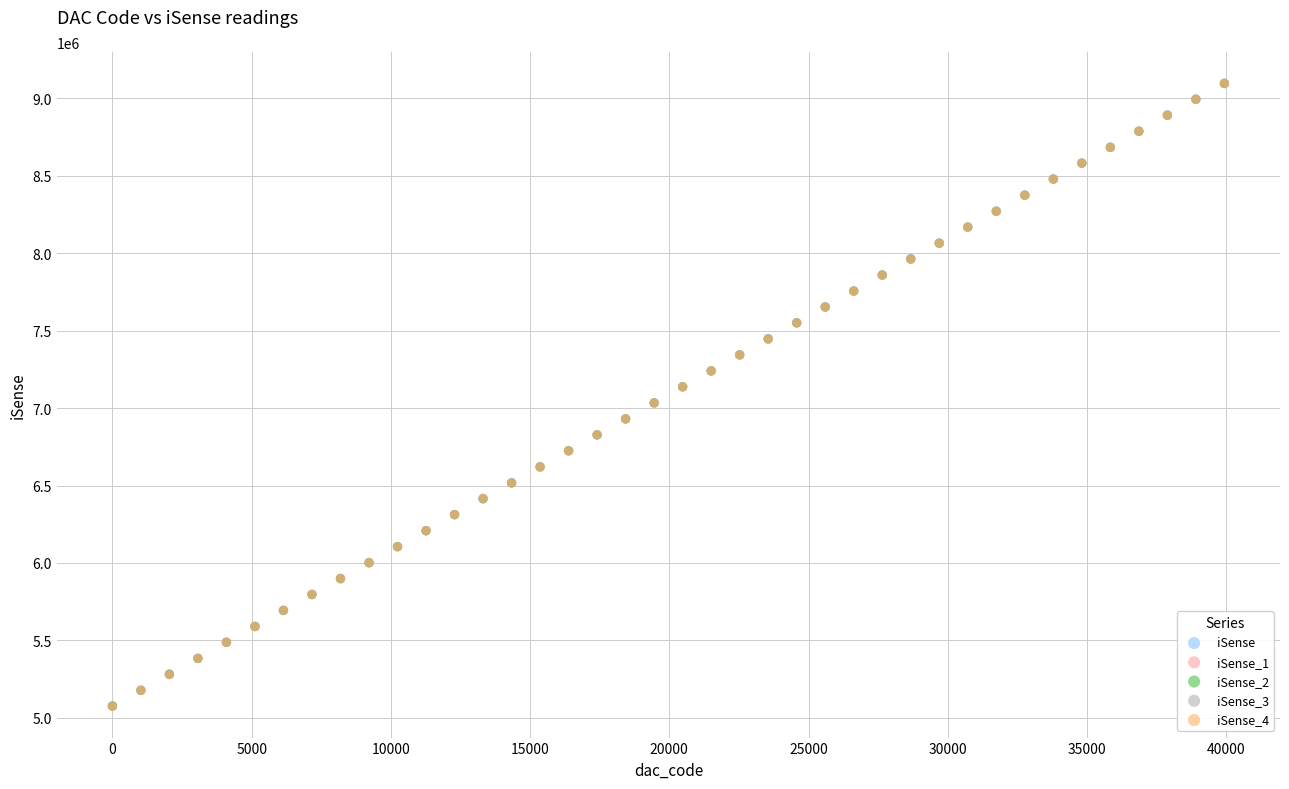

What are all the series names shown in the legend?

iSense, iSense_1, iSense_2, iSense_3, iSense_4